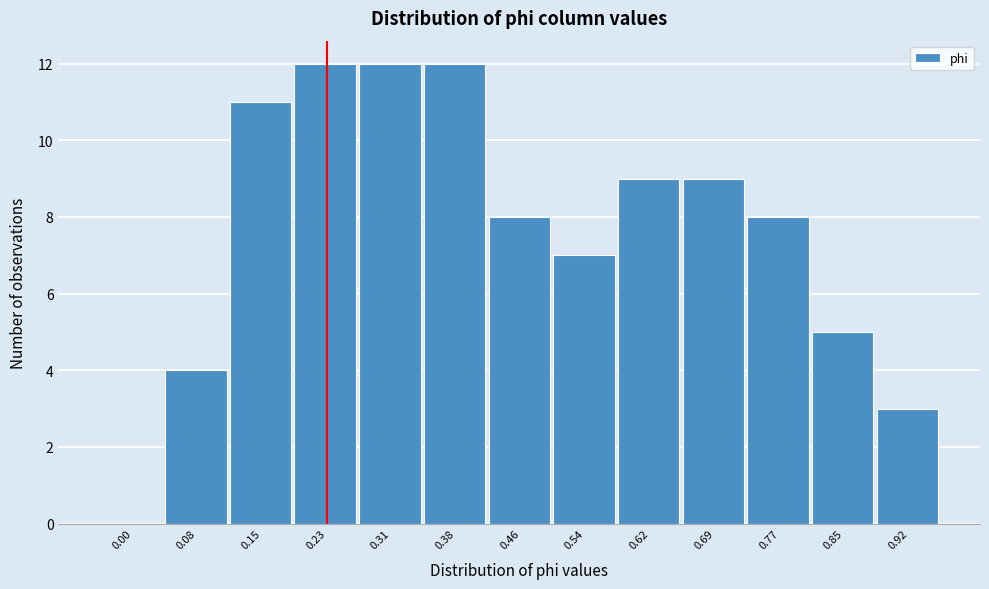

Reading left to right, list all the values displayed in this chart.

0.00=0	0.08=4	0.15=11	0.23=12	0.31=12	0.38=12	0.46=8	0.54=7	0.62=9	0.69=9	0.77=8	0.85=5	0.92=3